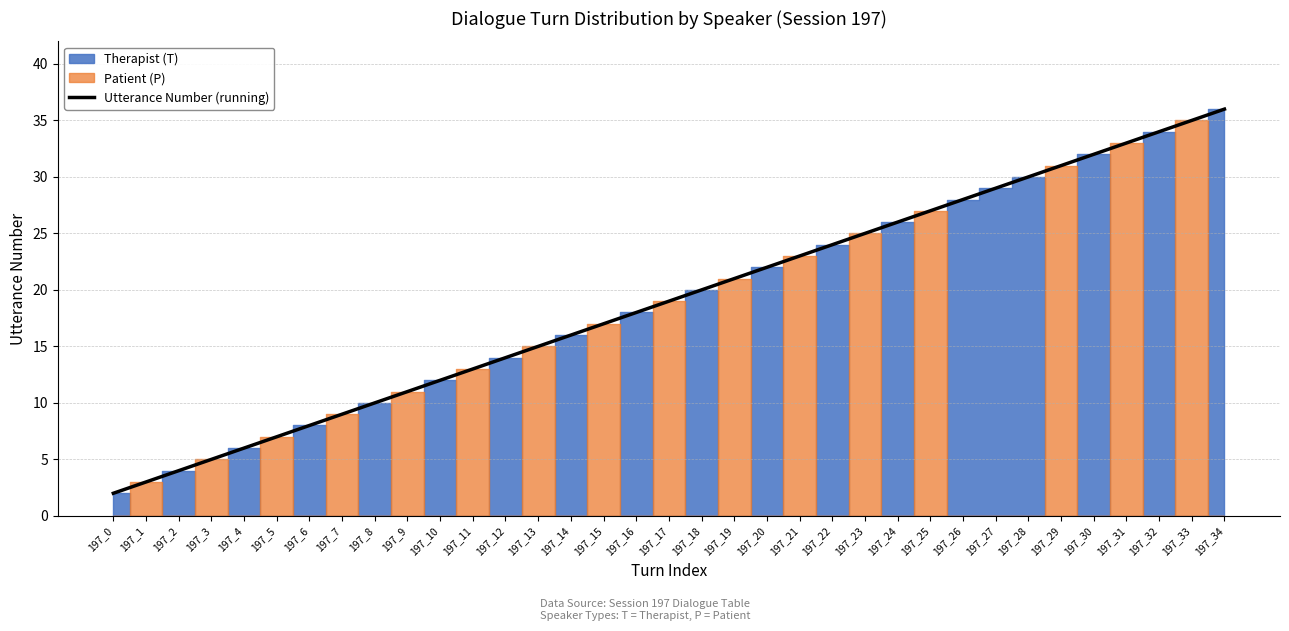

What is the value of the 12th point from the left?

13